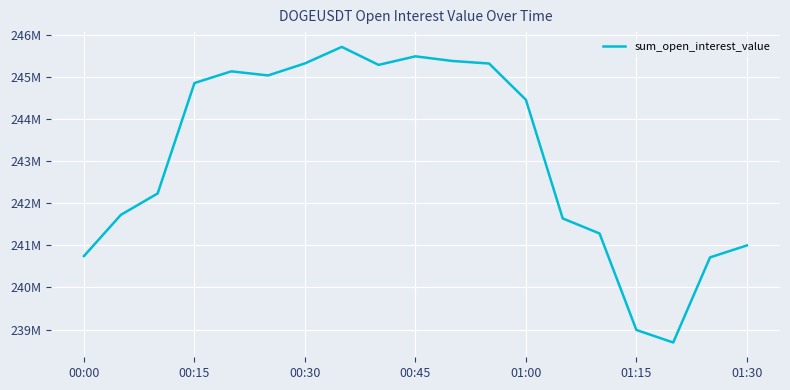

Does the chart have visible grid lines?

Yes